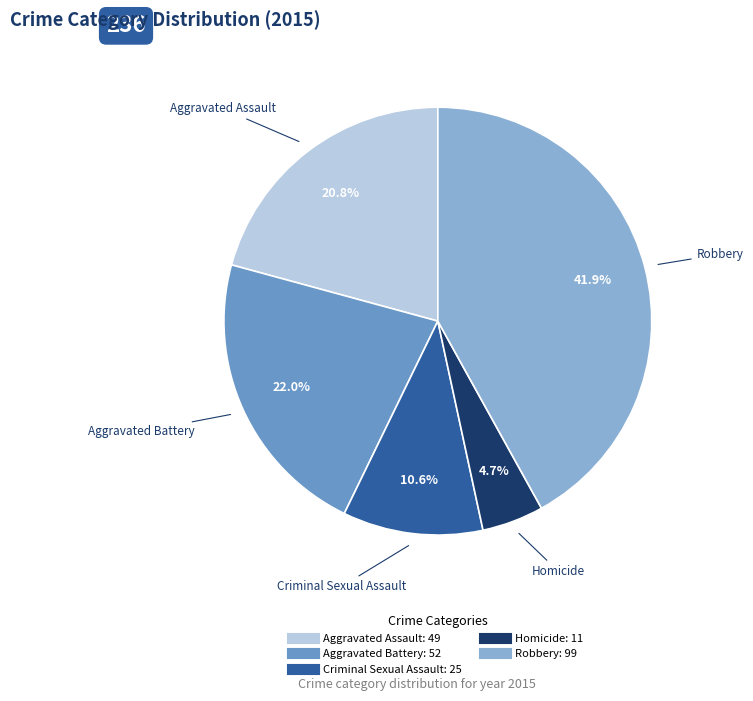

Which category has the biggest portion of the pie?

Robbery